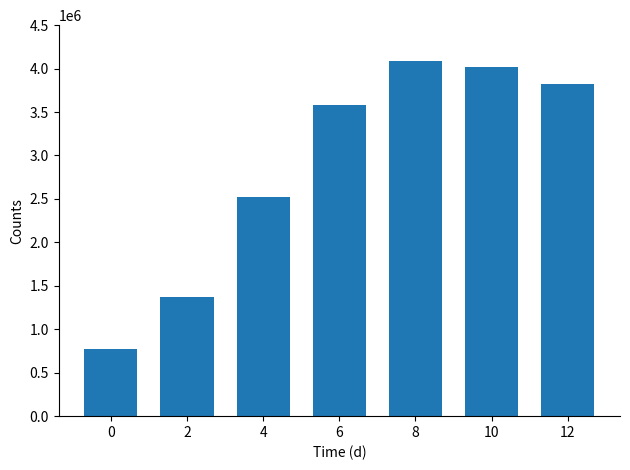

How many series are shown in this chart?

1